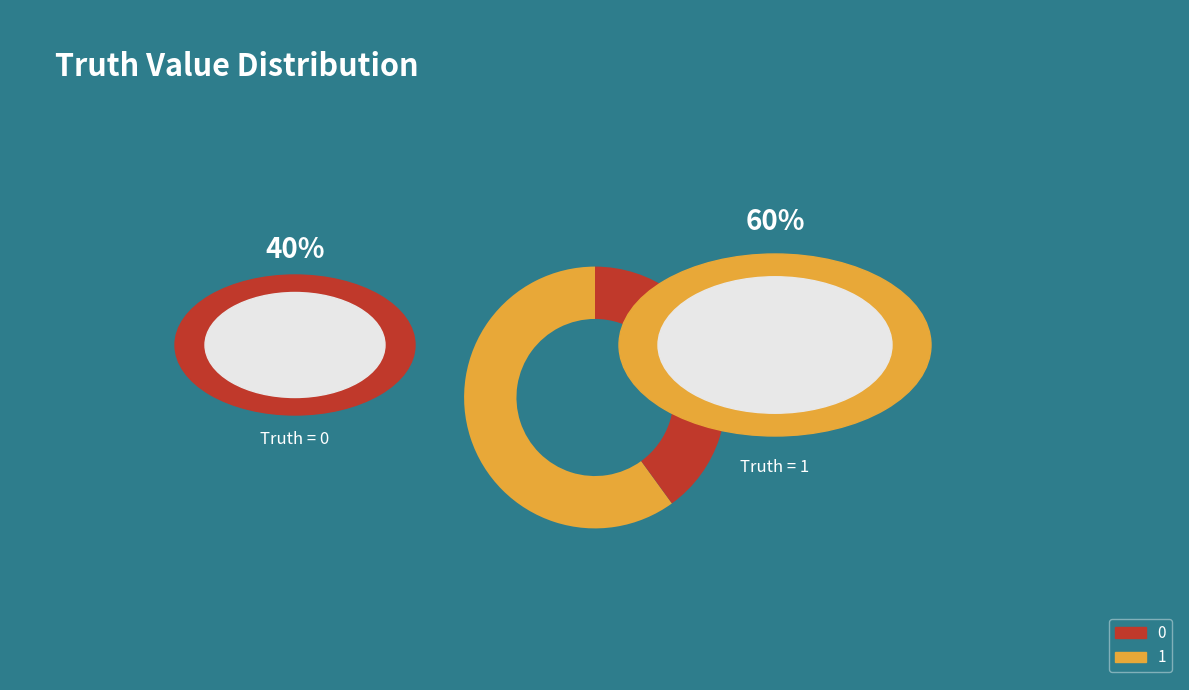

Does any single category account for the majority?

Yes